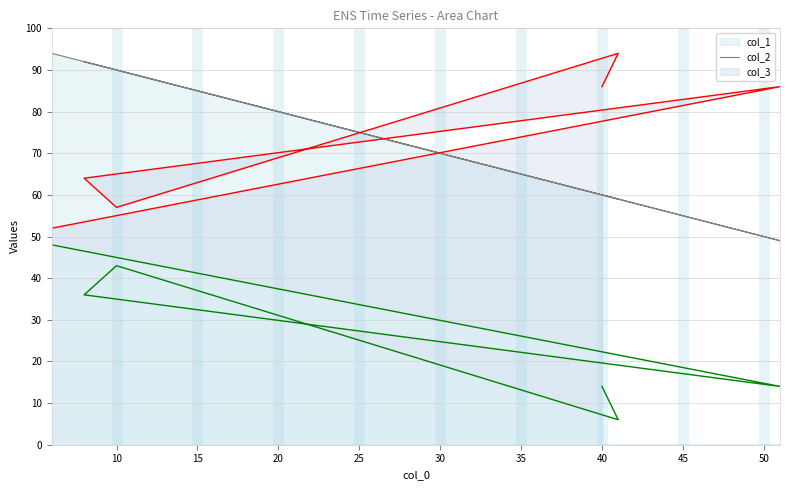

Is the value of col_2 at 6 greater than the value of col_3 at 8?

Yes